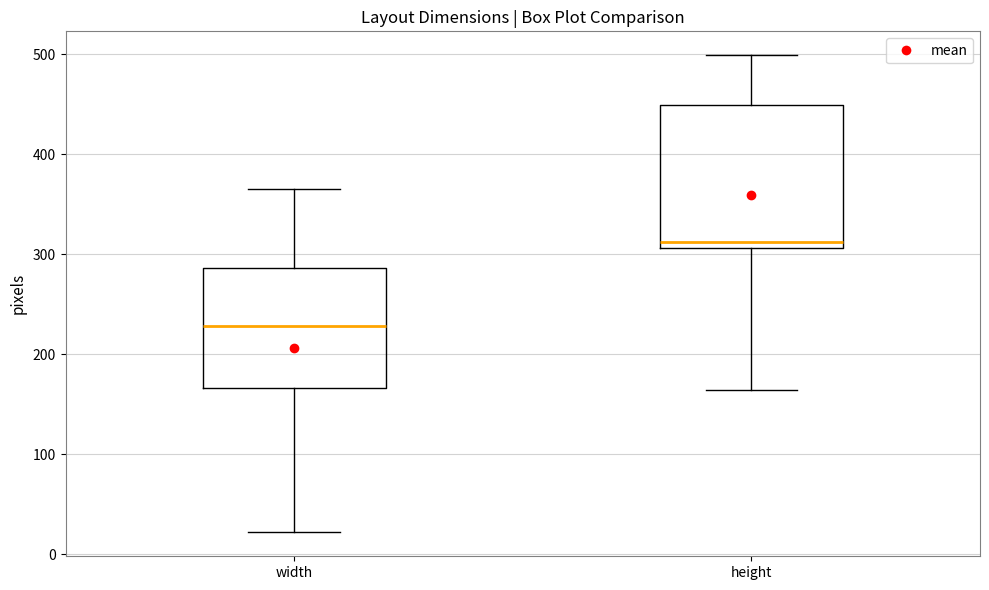

Reading left to right, read every box against the y-axis: the position of its median line, the range the box covers, and the ends of its whiskers. The values are not printed on the chart, so give them approximately, as read against the axis.

width: median 230, box 170 to 290, whiskers 20 to 370
height: median 310 (just above the box's lower edge), box 310 to 450, whiskers 160 to 500